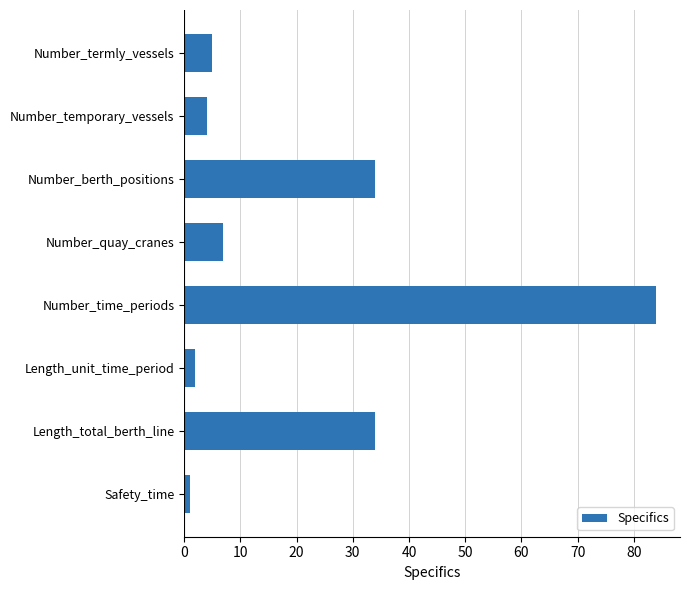

Count the number of categories in the chart.

8